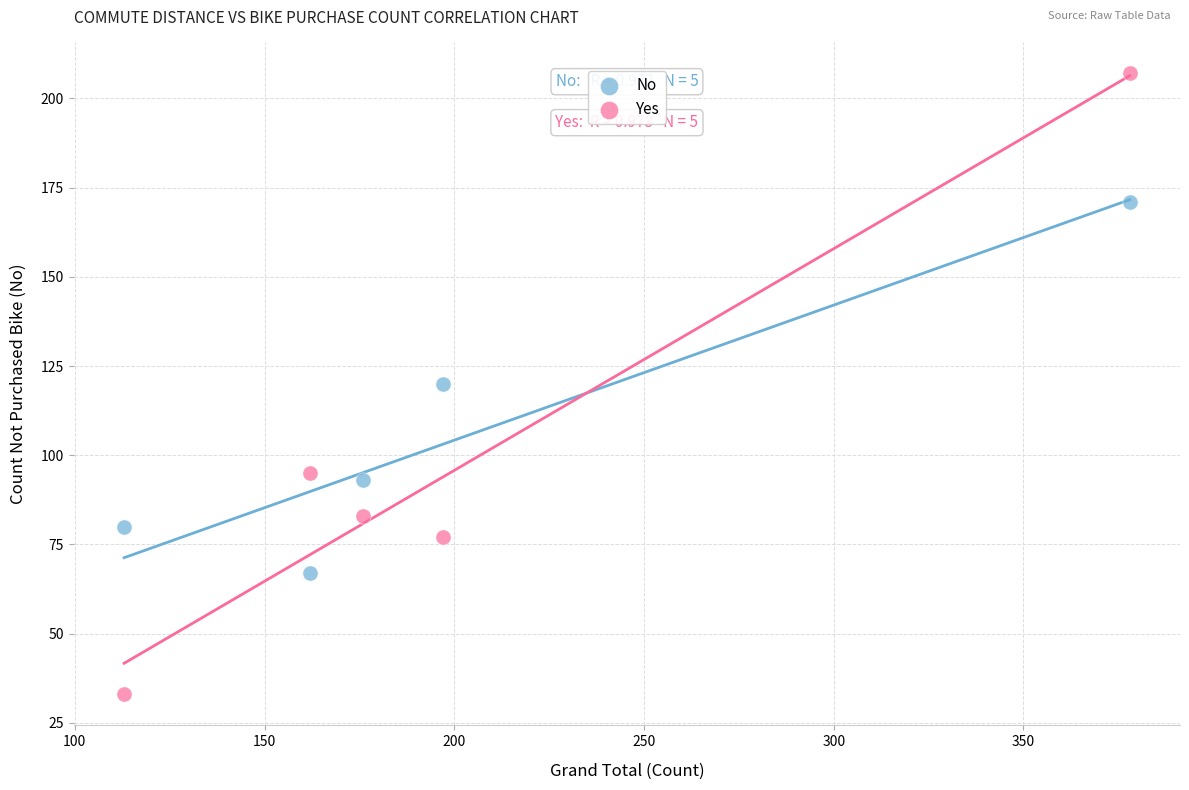

What are all the series names shown in the legend?

No, Yes